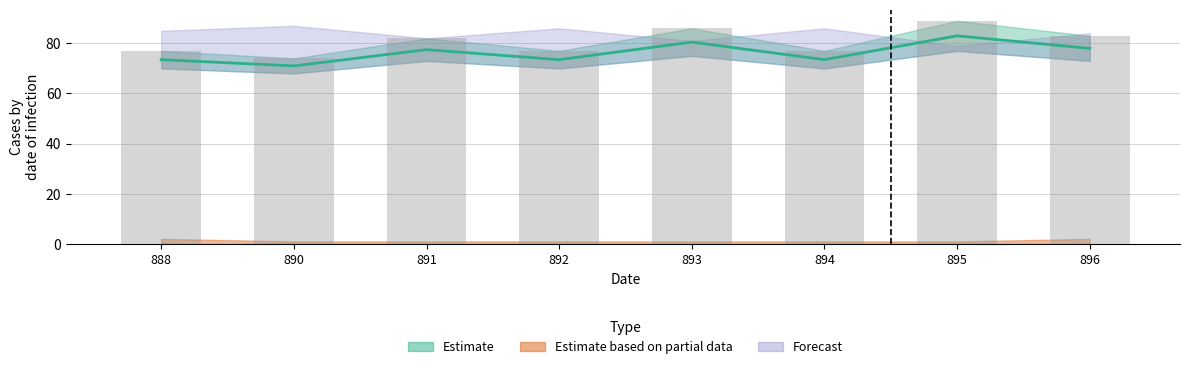

What is the label of the 4th bar from the right?

893.0